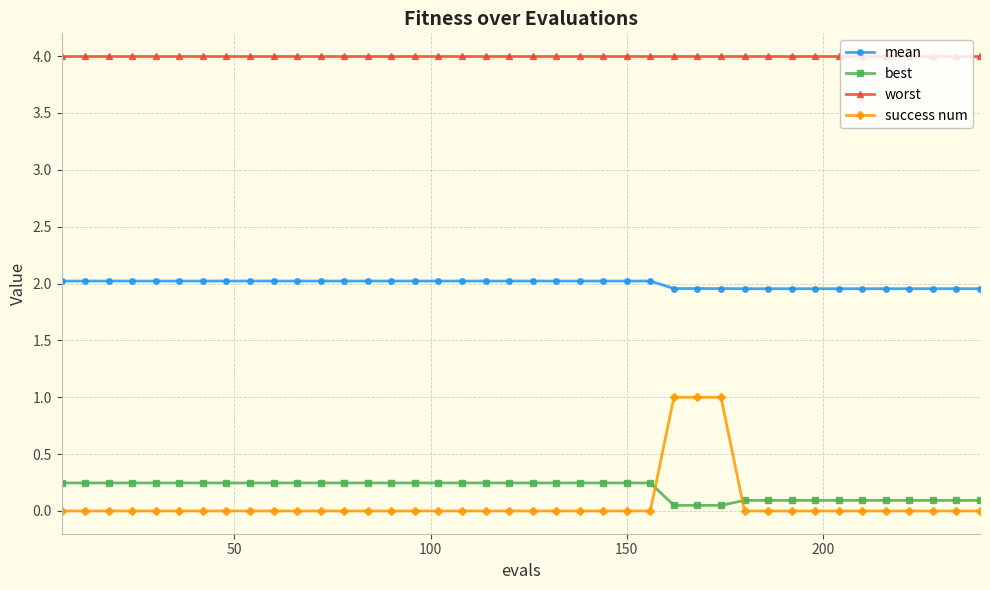

What is the sum of all worst values?

160.0